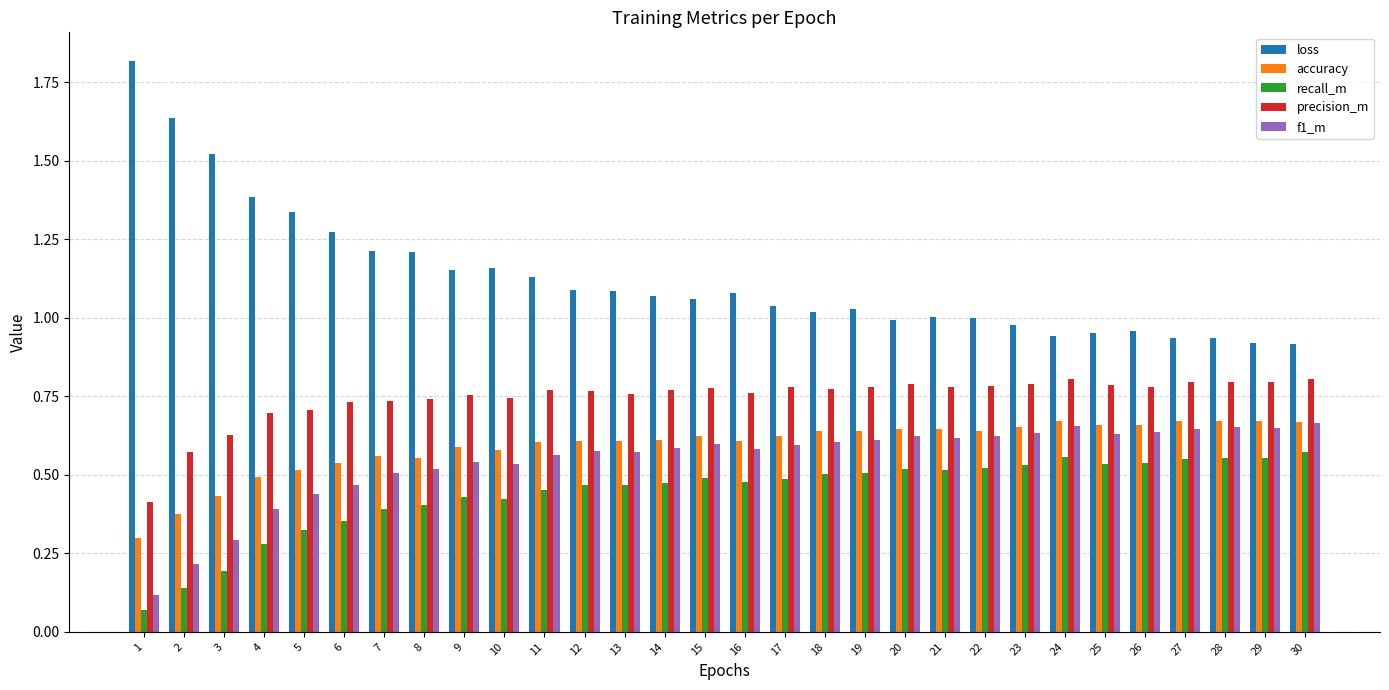

What is the total value across all series at 29?

3.6